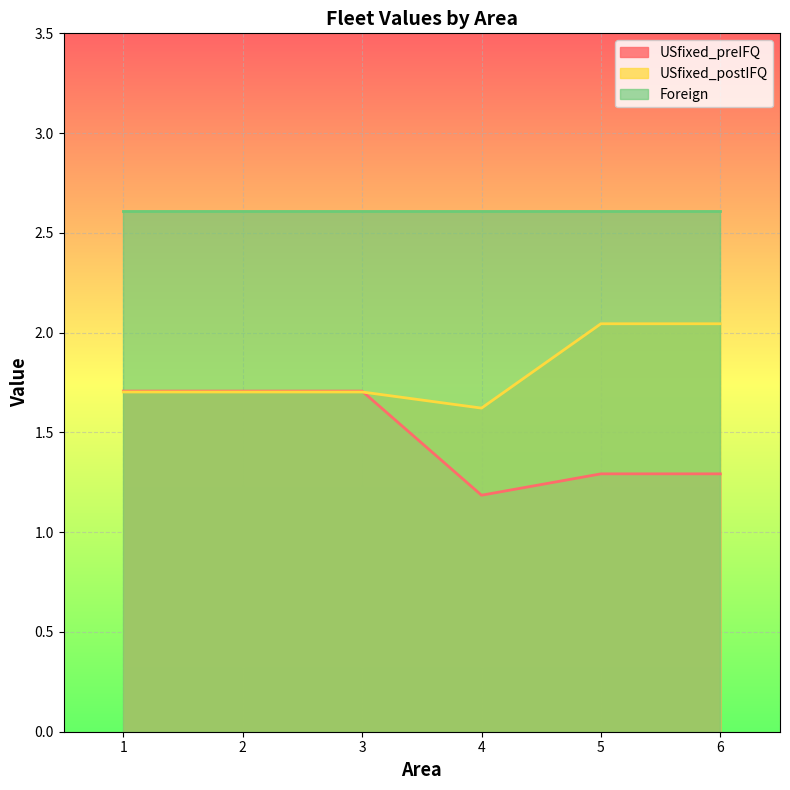

Between 6 and 5, which is larger?

6